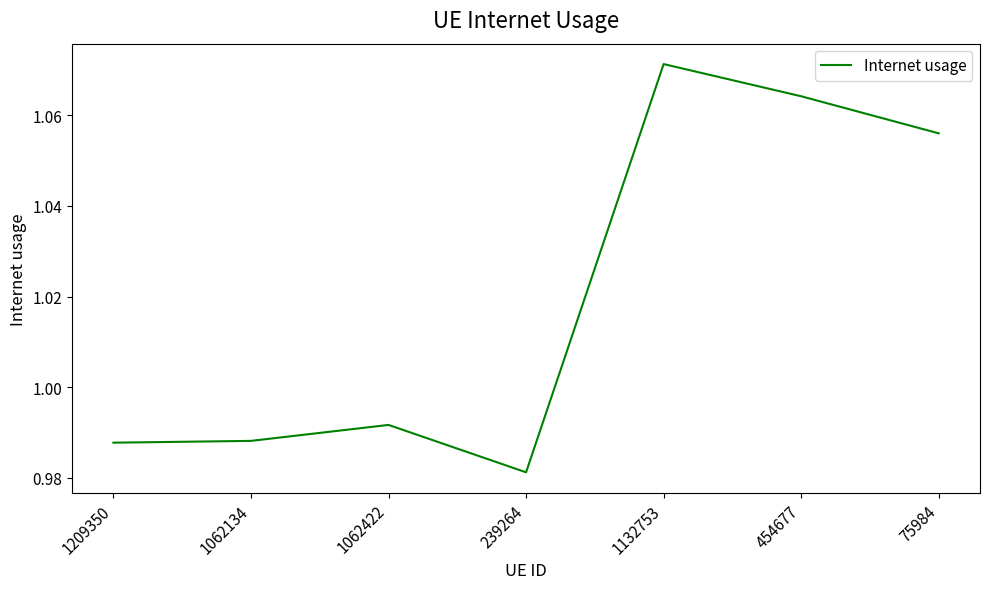

Between 454677 and 75984, which is larger?

454677